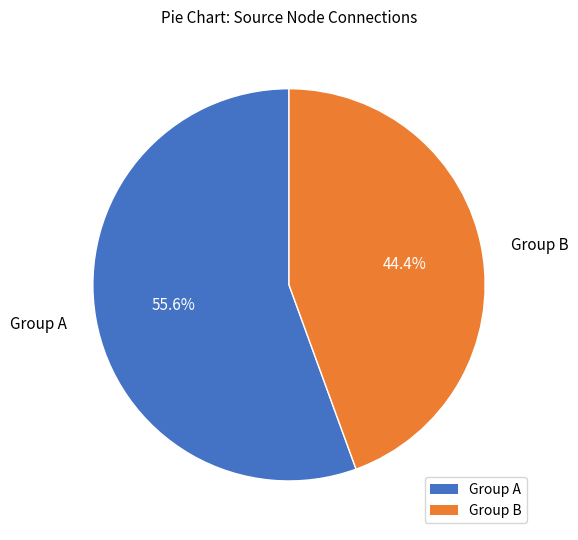

How many segments does this pie chart have?

2